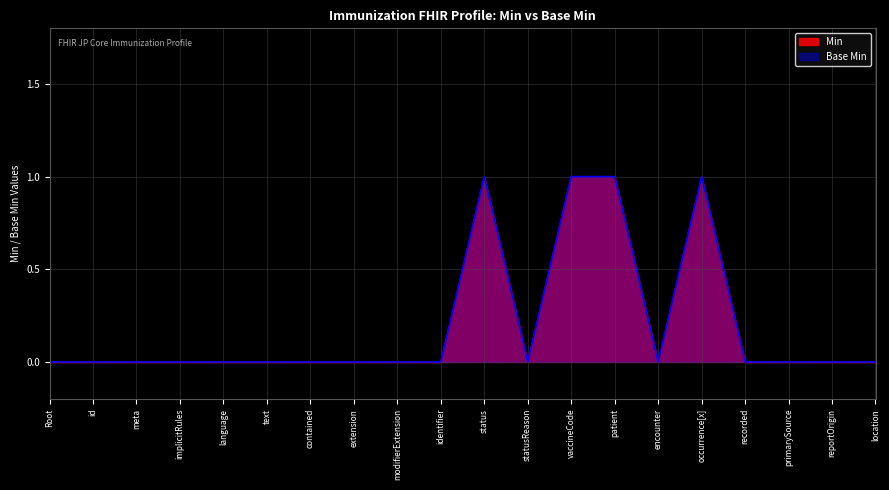

What is the sum of all Min values?

4